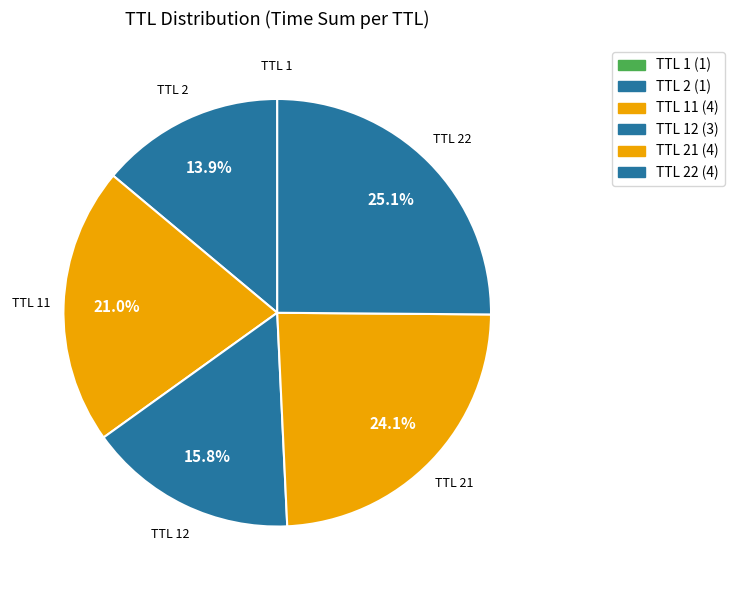

How many segments does this pie chart have?

6